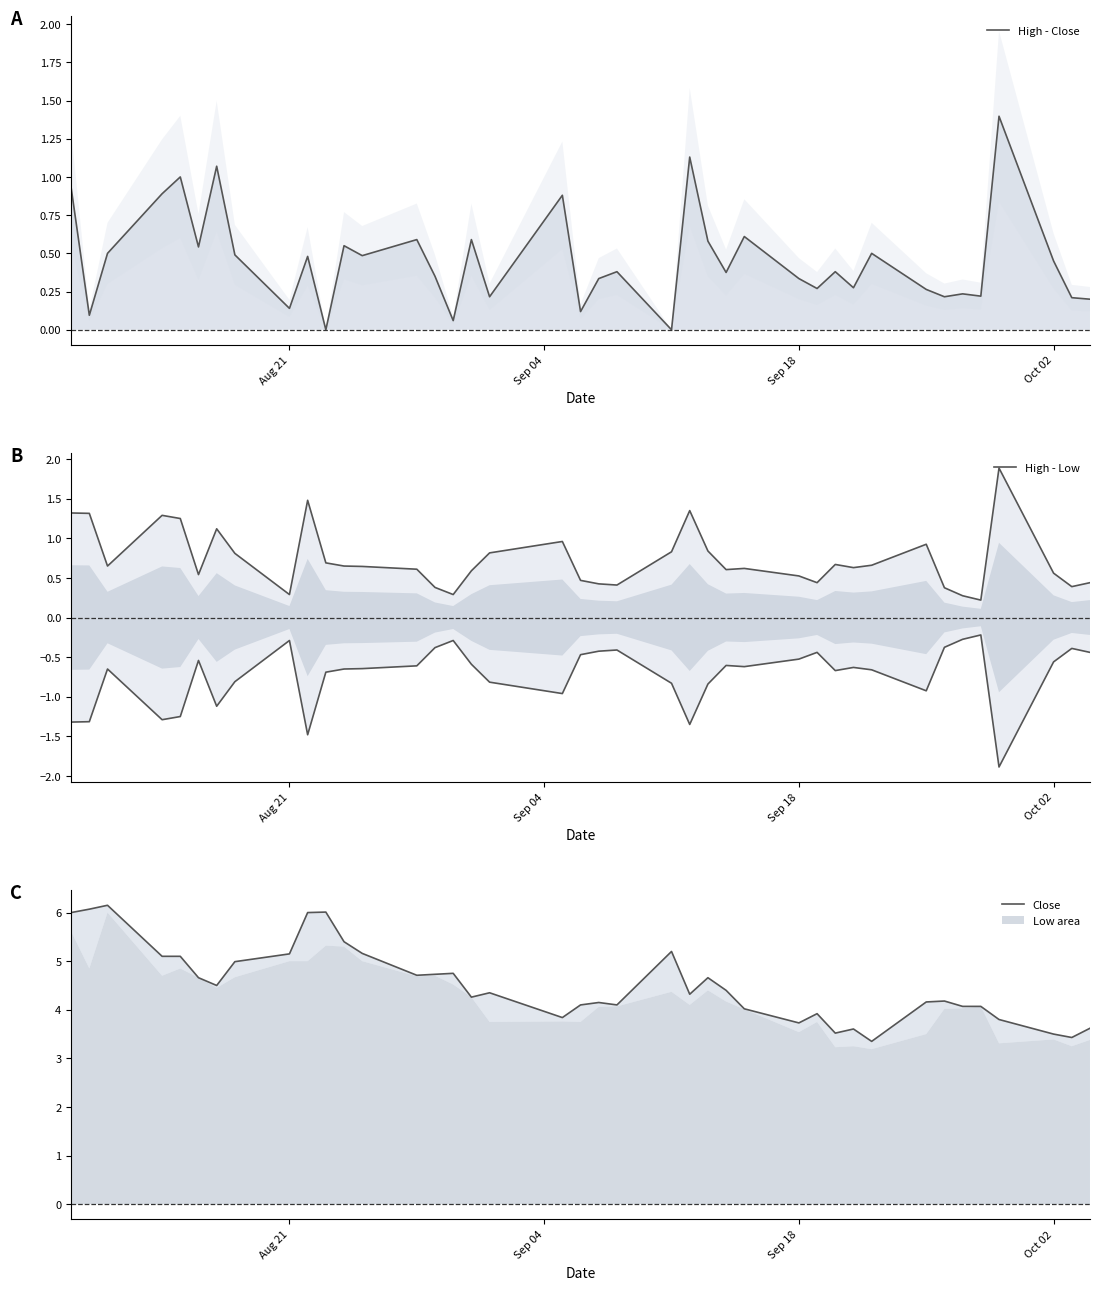

What is the difference between the maximum and minimum values in the Close series?

2.8